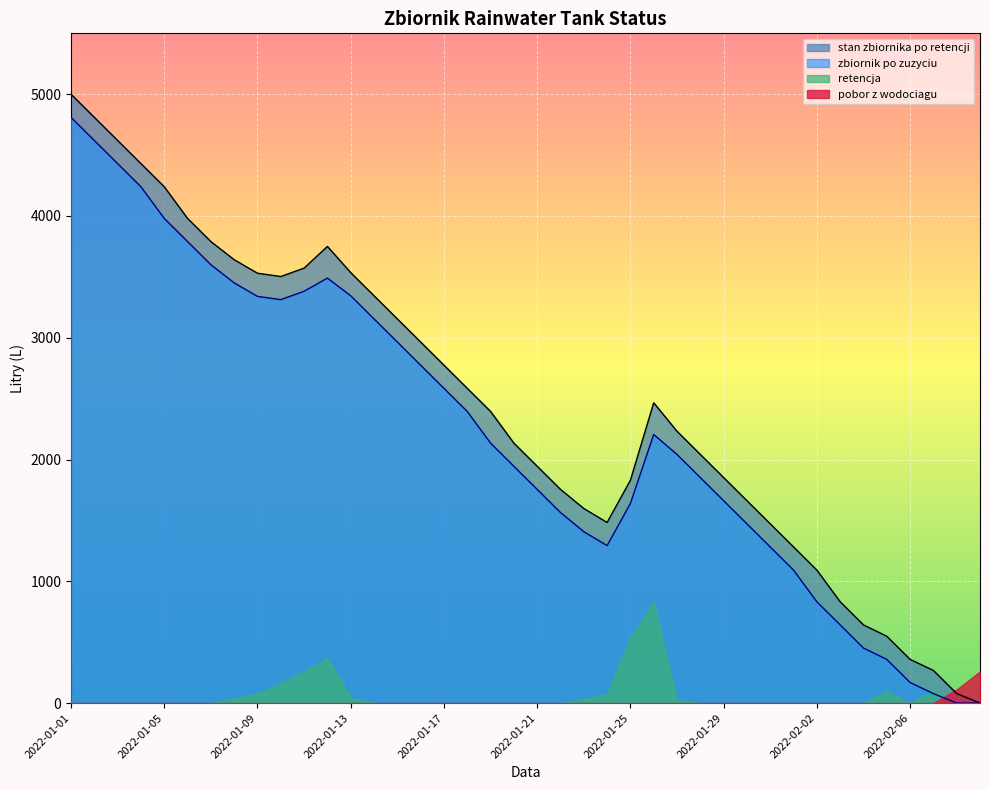

What value does the zbiornik po zuzyciu series have at 2022-01-05, to the nearest 10?

3980